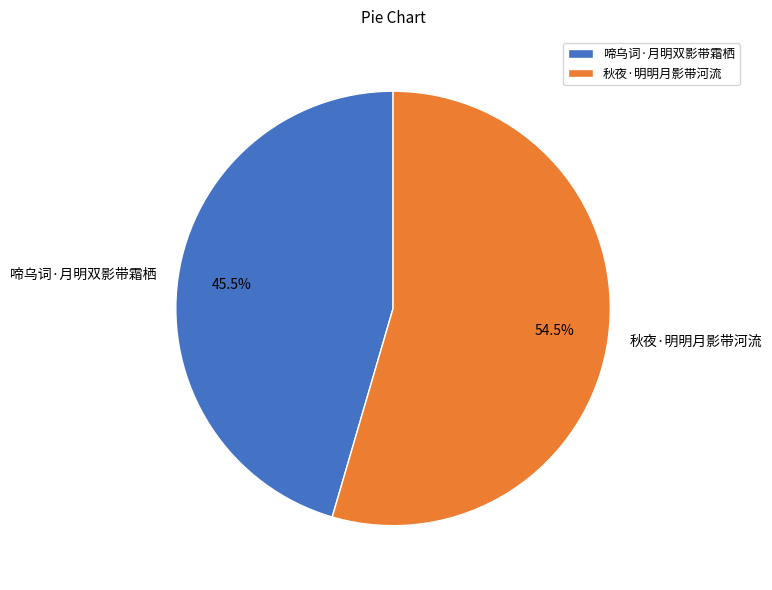

Rank the categories by value from highest to lowest.

秋夜·明明月影带河流, 啼乌词·月明双影带霜栖